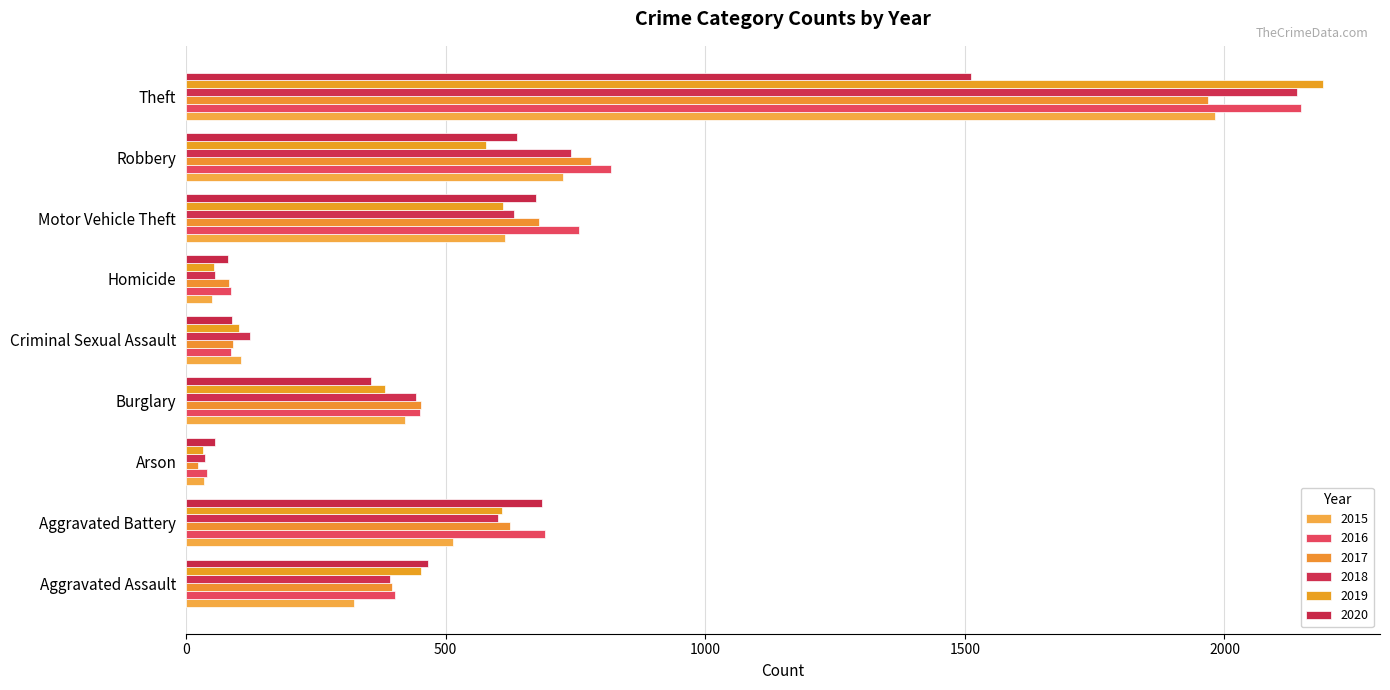

The value of 2016 at Motor Vehicle Theft is 221. True or false?

False